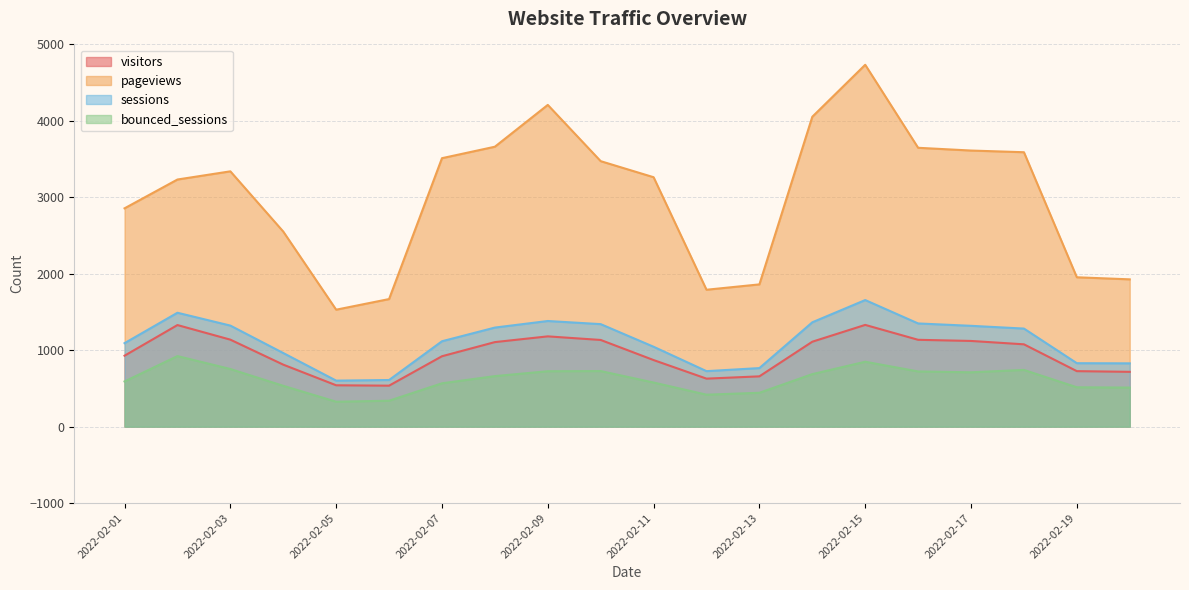

The value of bounced_sessions at 2022-02-13 is 287. True or false?

False